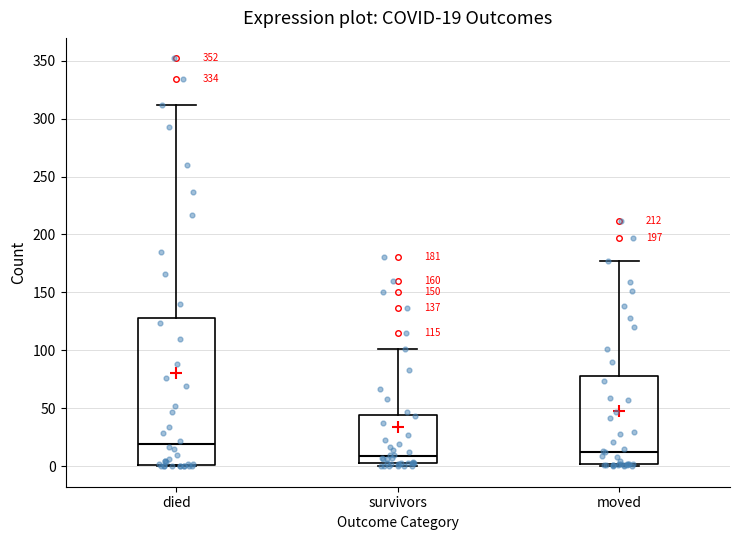

Which box is the tallest, from its lower edge to its upper edge?

died